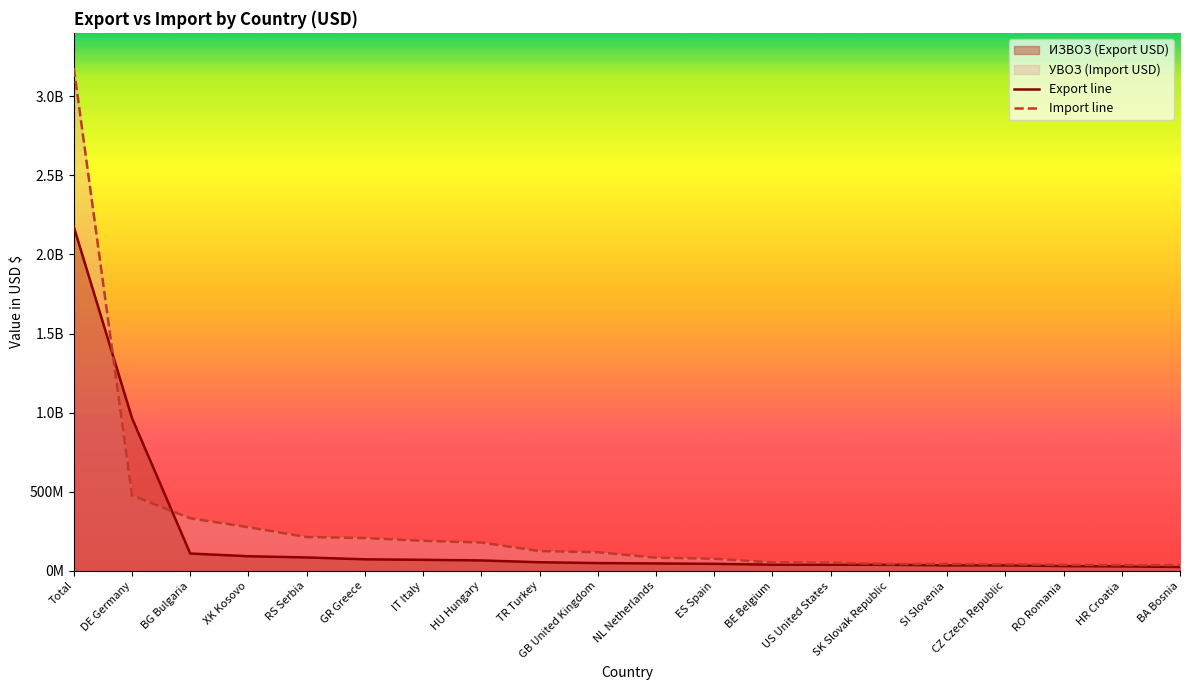

How many times do Import line and Export line cross each other?

2